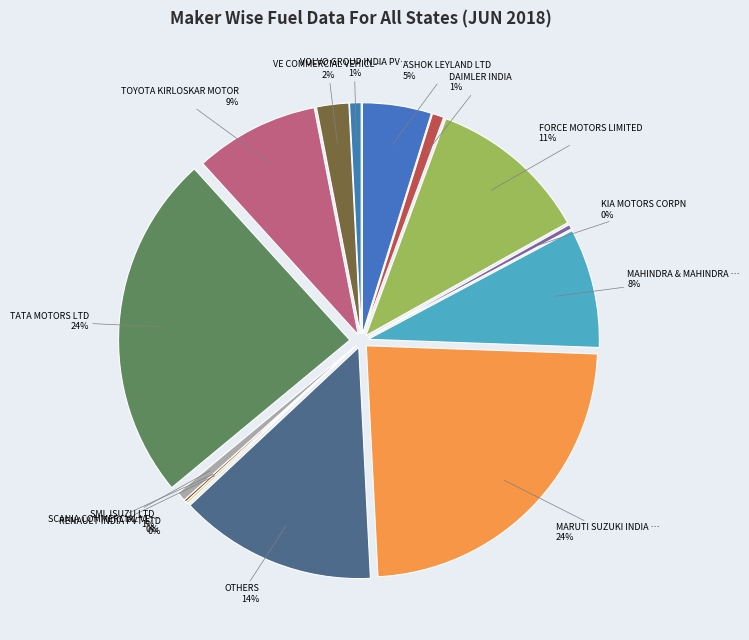

Does any single category account for the majority?

No